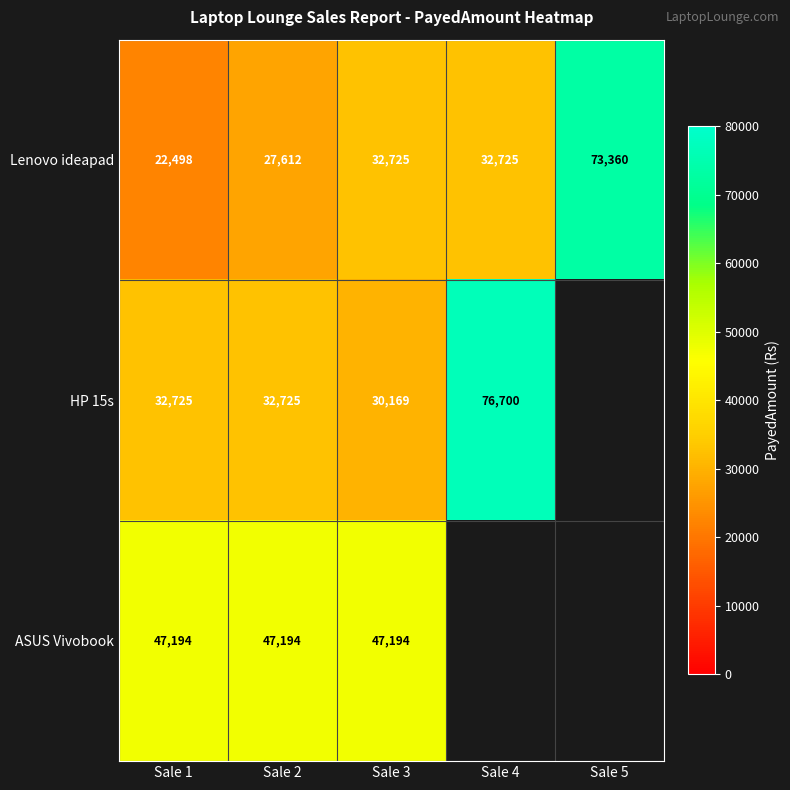

What is the spread (max minus min) of values at Sale 3?

17025